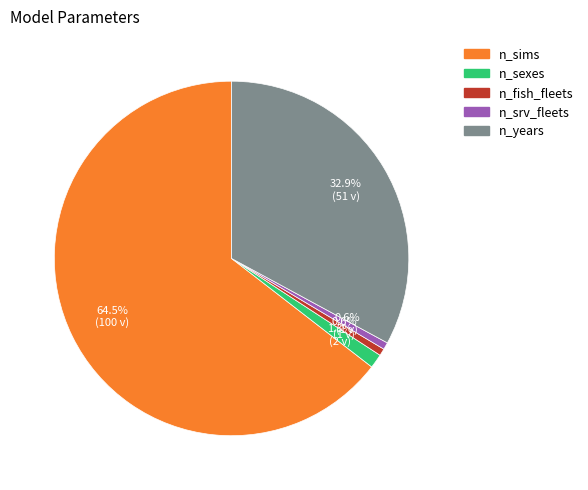

How many slices are in this pie chart?

5